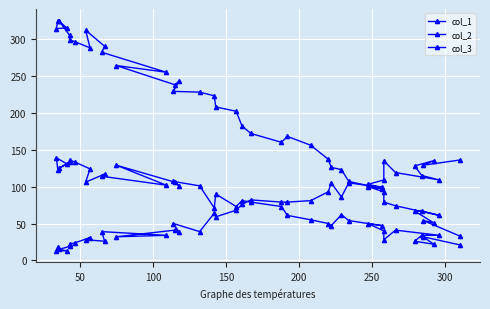

Between which two adjacent categories do col_2 and col_1 first intersect?

10 and 11